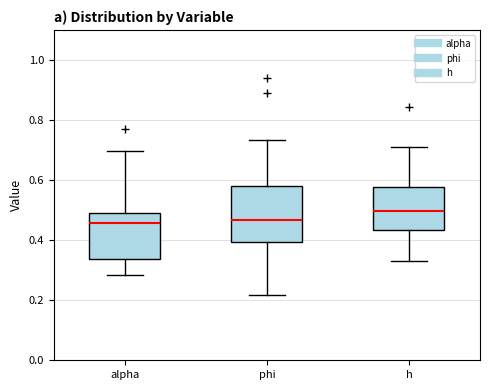

Reading left to right, read every box against the y-axis: the position of its median line, the range the box covers, and the ends of its whiskers. The values are not printed on the chart, so give them approximately, as read against the axis.

alpha: median 0.46, box 0.34 to 0.50, whiskers 0.28 to 0.70
phi: median 0.46, box 0.40 to 0.58, whiskers 0.22 to 0.74
h: median 0.50, box 0.44 to 0.58, whiskers 0.32 to 0.70